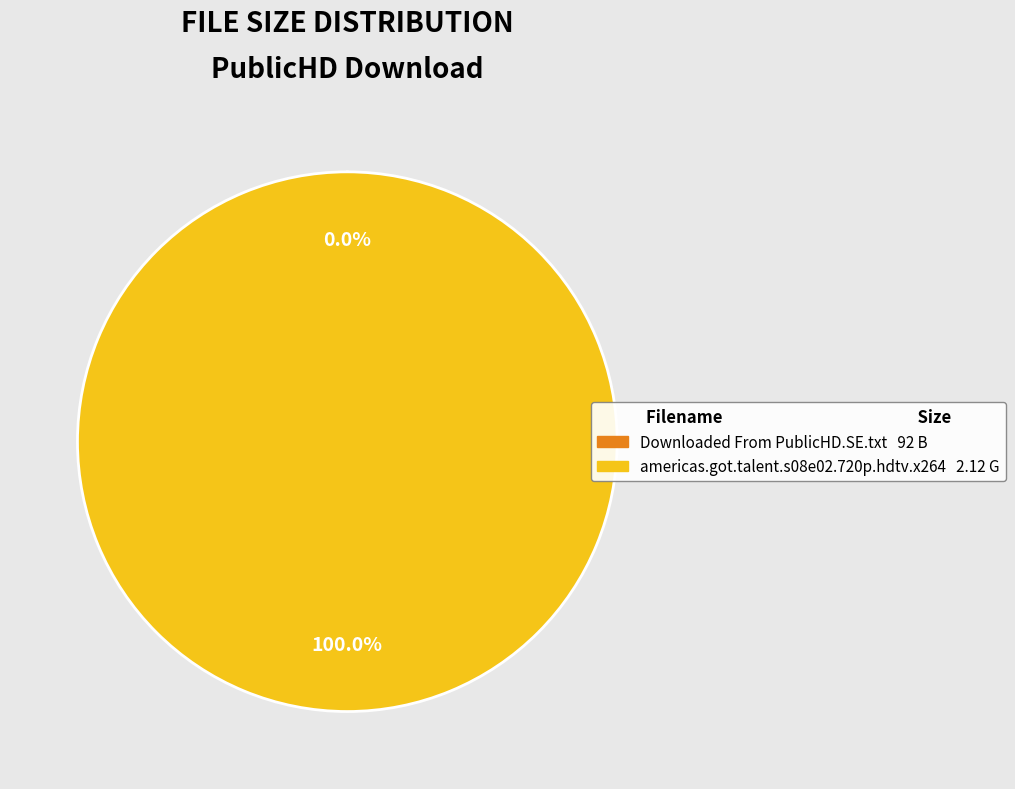

Which category has the biggest portion of the pie?

americas.got.talent.s08e02.720p.hdtv.x264